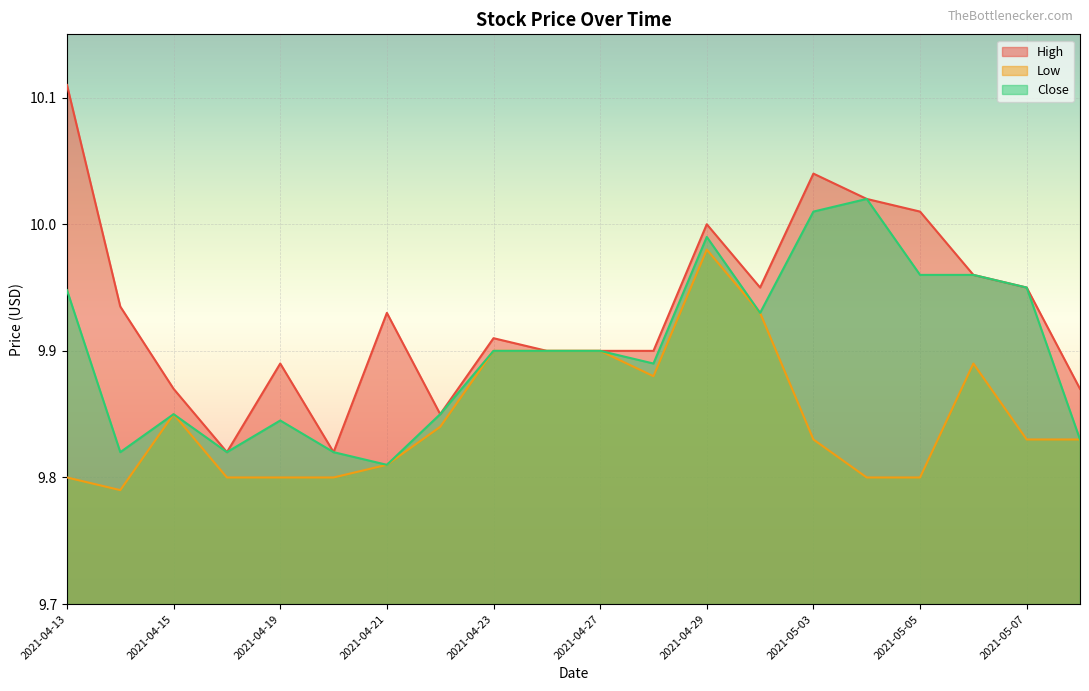

What is the lowest value of the Low series?

9.8